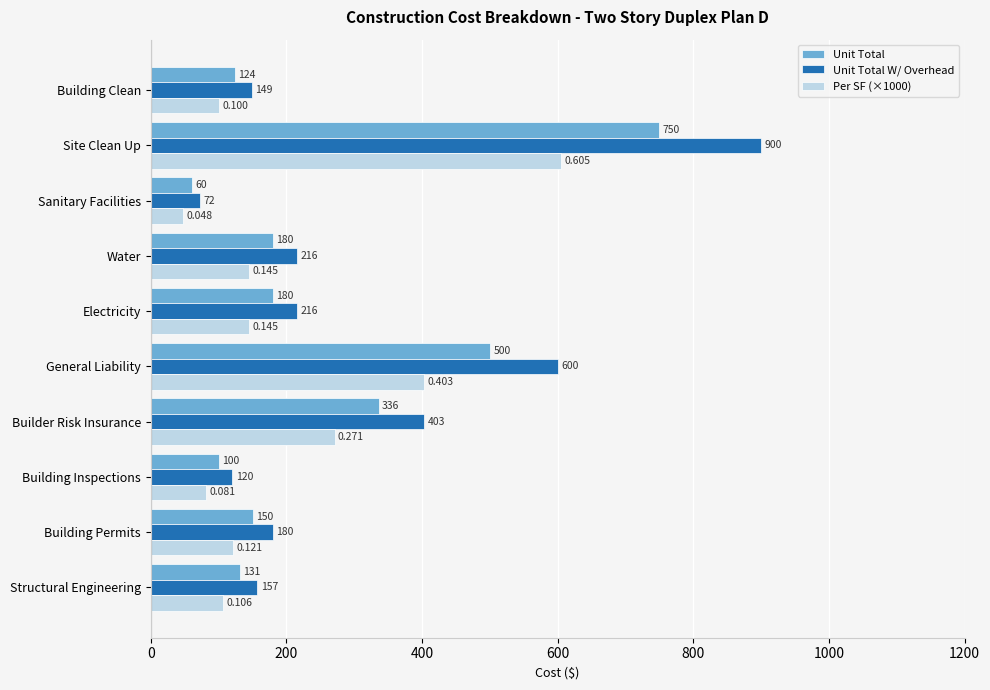

Which category has the lowest value across all series?

Sanitary Facilities